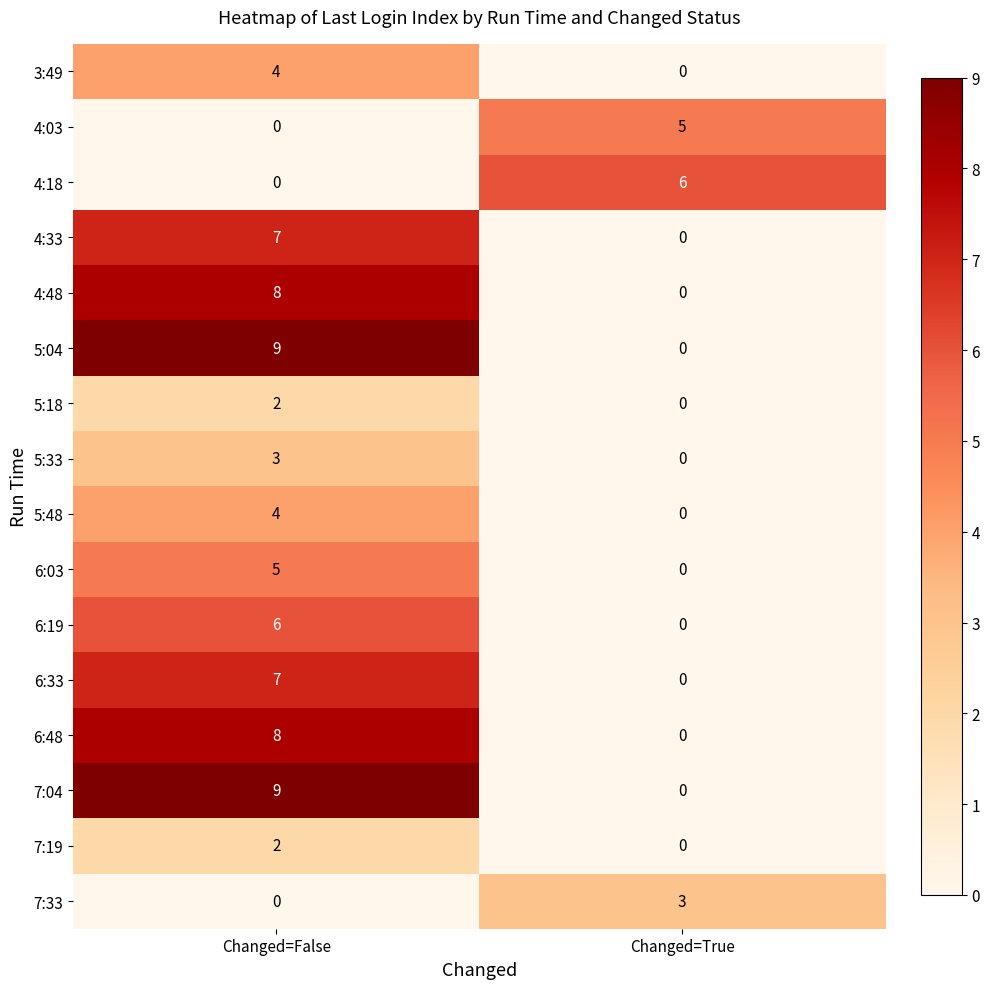

What is the sum of all 6:33 values?

7